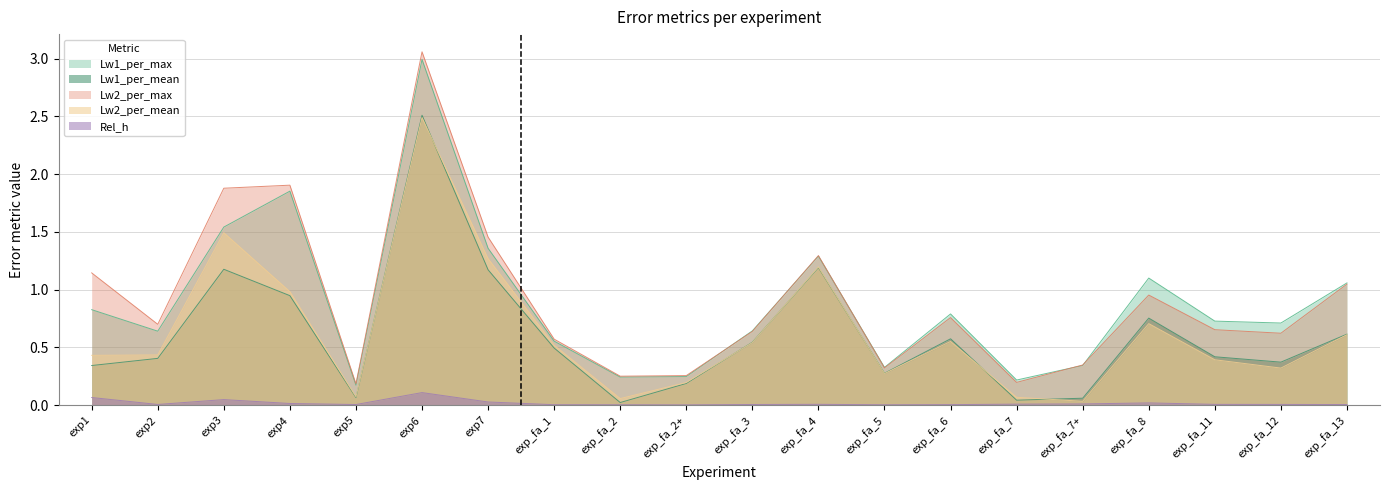

At which label is Lw1_per_max closest to 1?

exp_fa_13